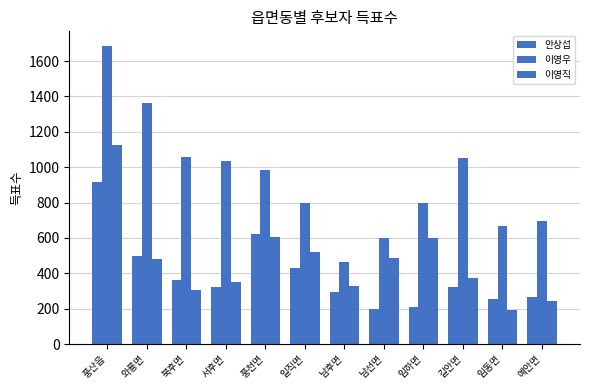

Is the value of 이영직 at 예안면 greater than the value of 이영우 at 일직면?

No